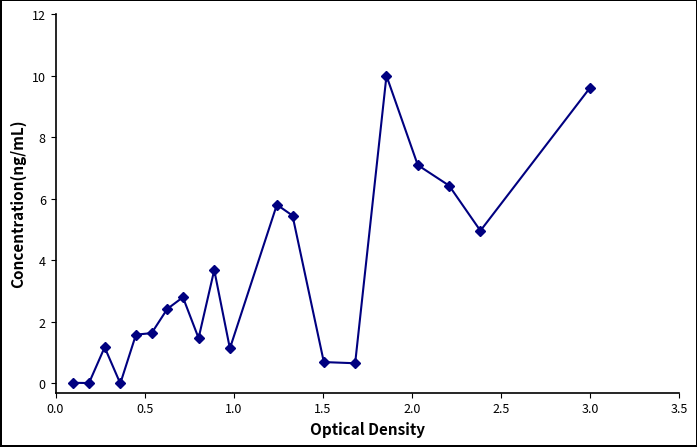

What is the value of the 17th point from the left?

7.1